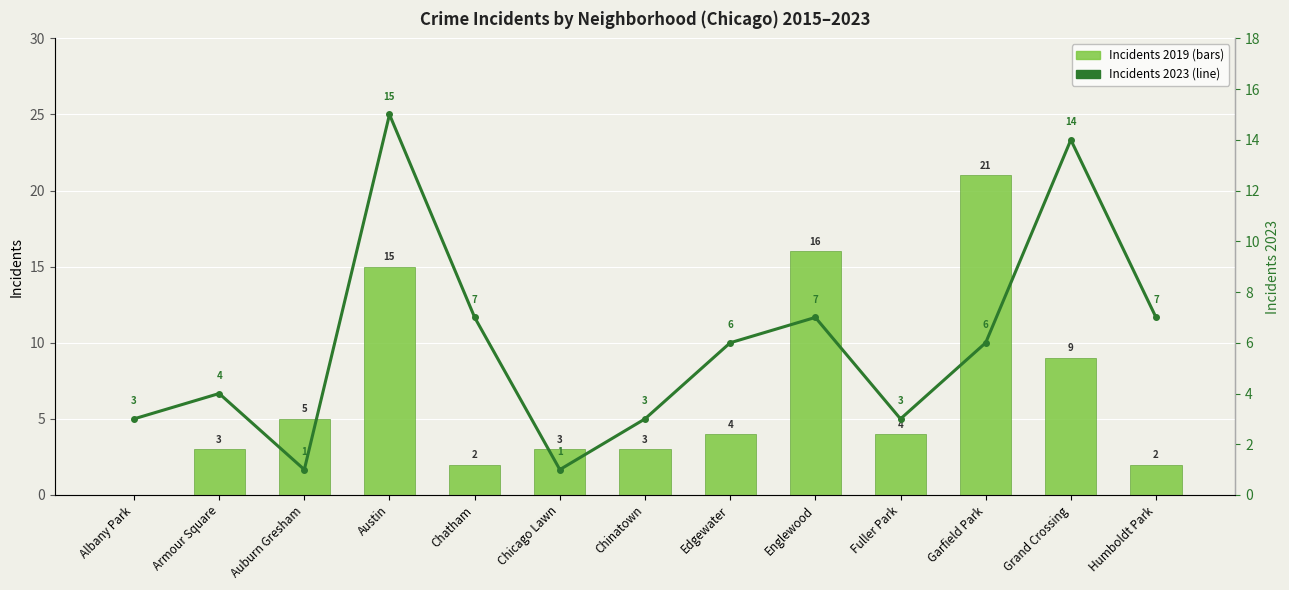

What is the label of the 11th bar from the right?

Auburn Gresham